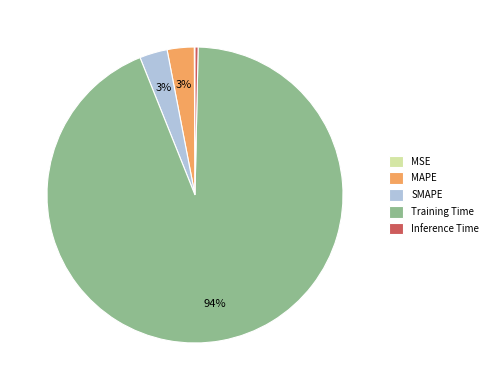

What is the largest slice in the pie chart?

Training Time